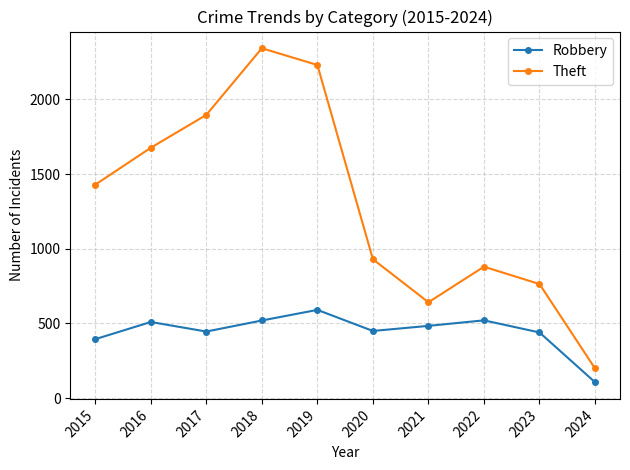

True or false: Theft and Robbery intersect in this chart.

False